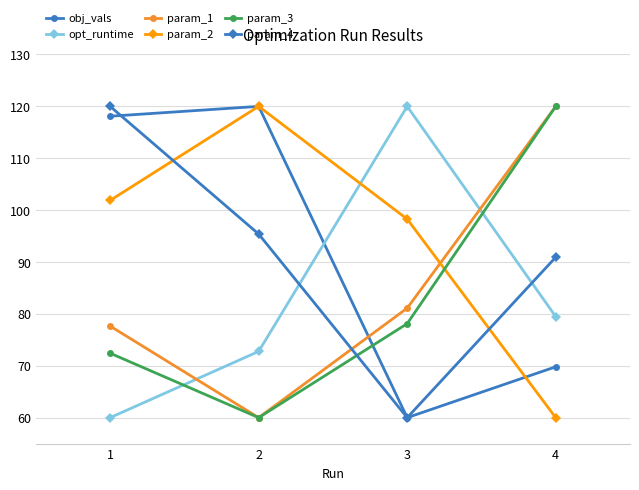

How many lines are shown in the chart?

6